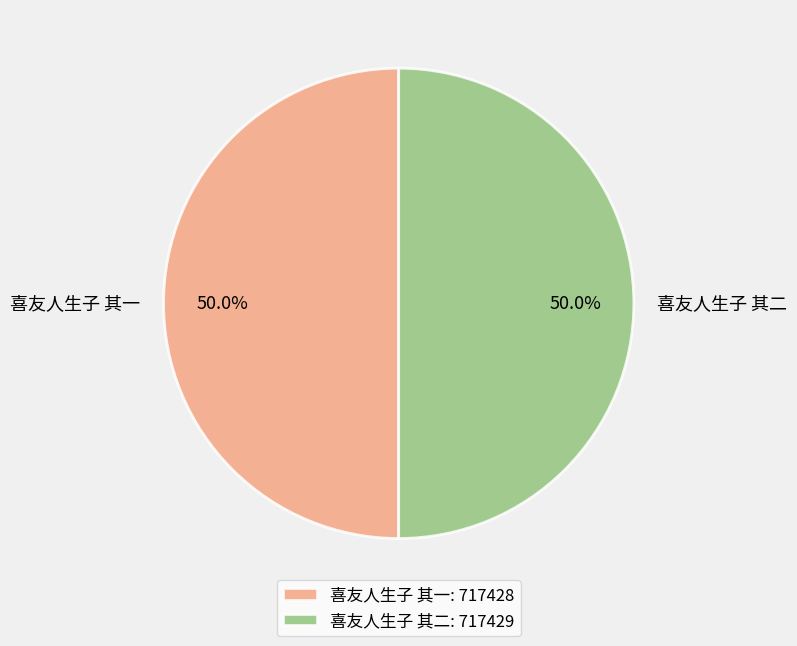

Count the number of slices in the pie.

2